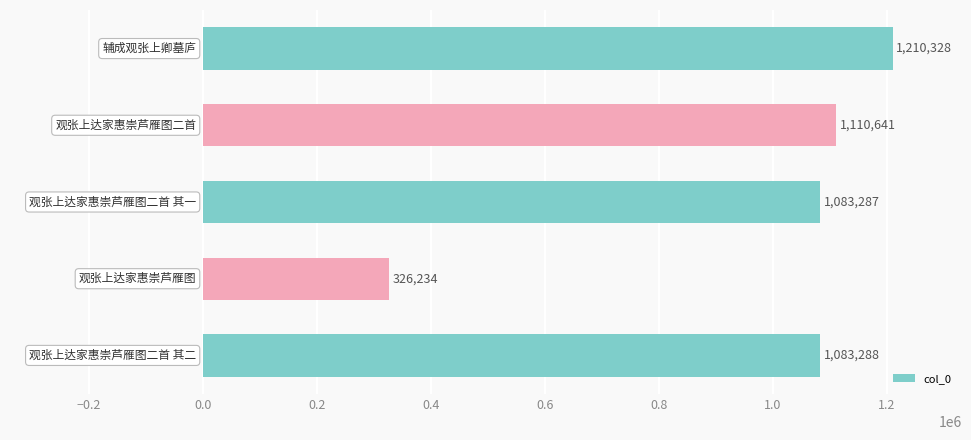

Reading top to bottom, what are all the values shown in this chart?

1210328	1110641	1083287	326234	1083288